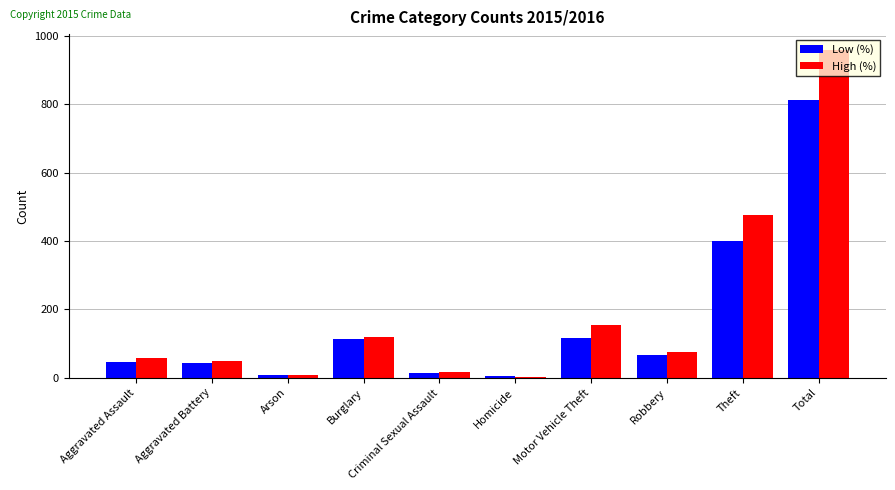

What is the maximum value shown in the chart?

957